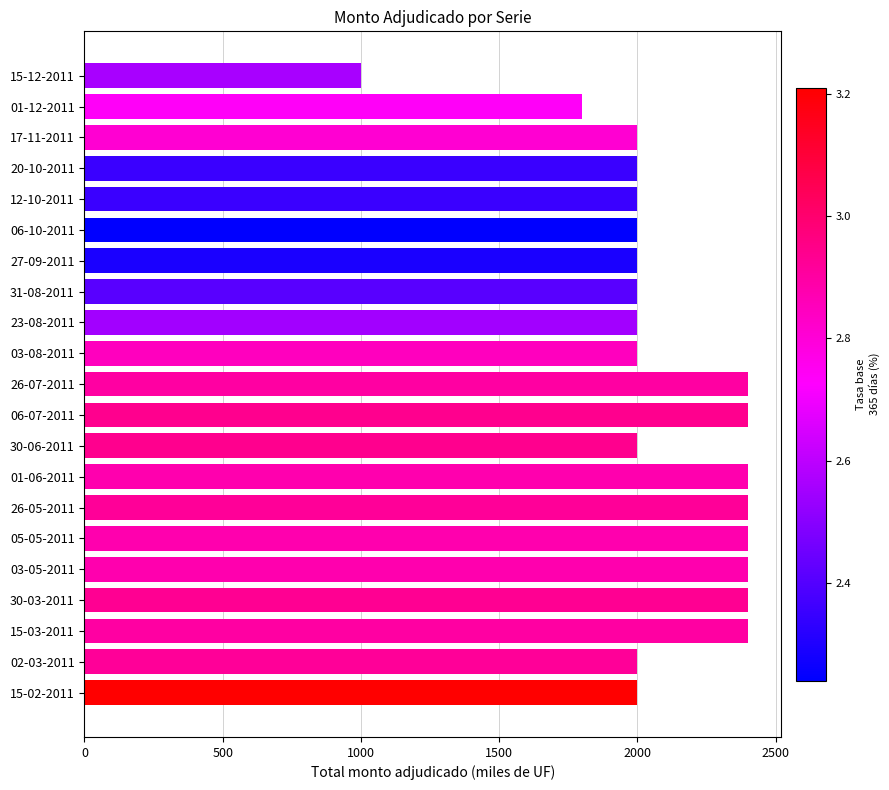

Reading bottom to top, what are all the values shown in this chart?

2000	2000	2400	2400	2400	2400	2400	2400	2000	2400	2400	2000	2000	2000	2000	2000	2000	2000	2000	1800	1000